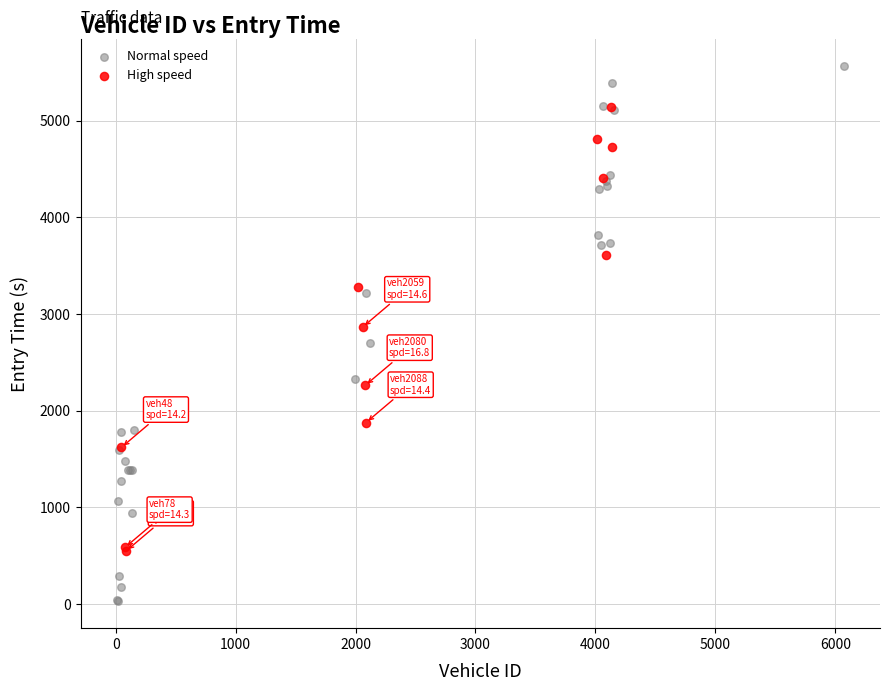

Which series contains the lowest Y value?

Normal speed